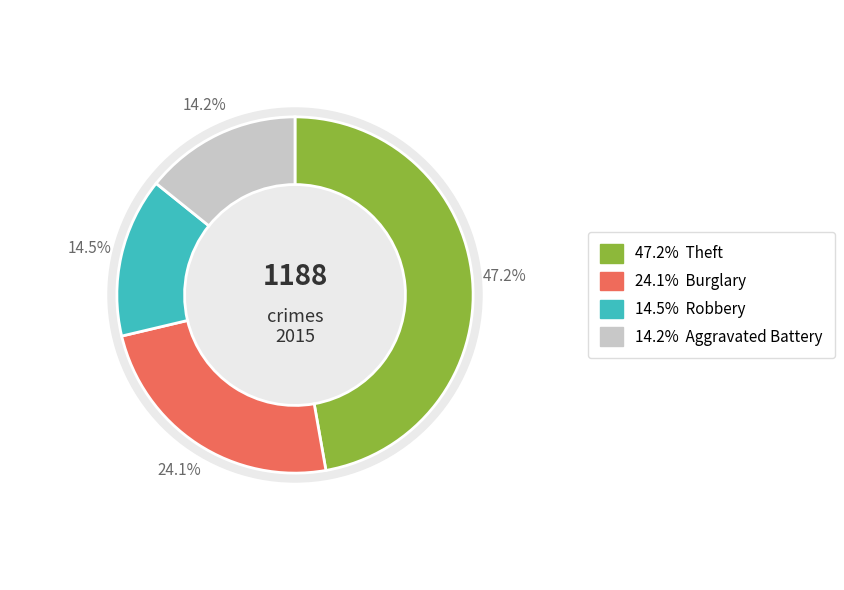

Is it true that Homicide is 15% of the pie?

False